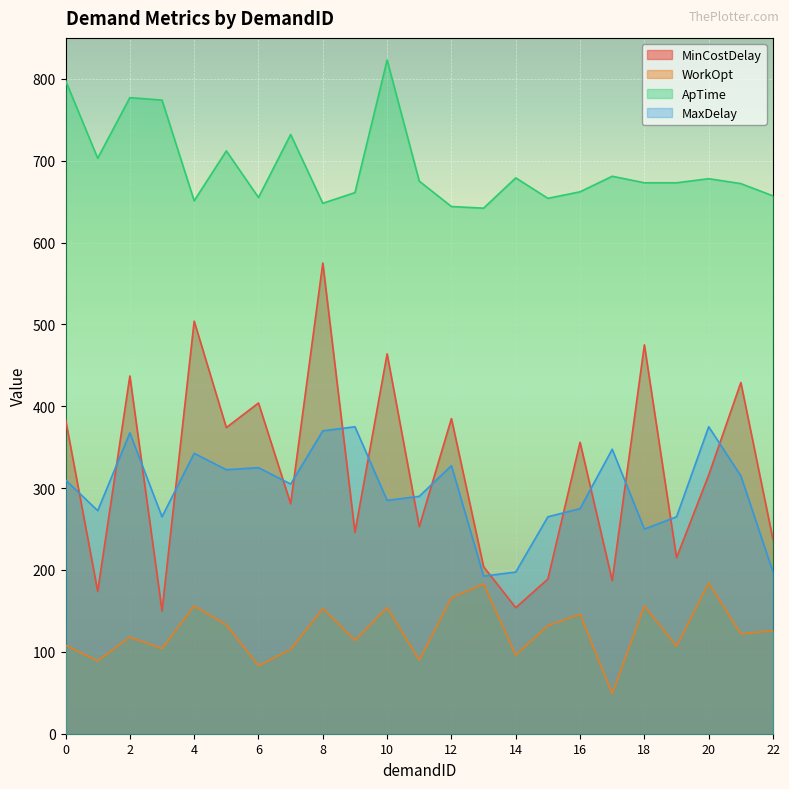

Rank the series by their maximum value, from highest to lowest.

ApTime, MinCostDelay, MaxDelay, WorkOpt